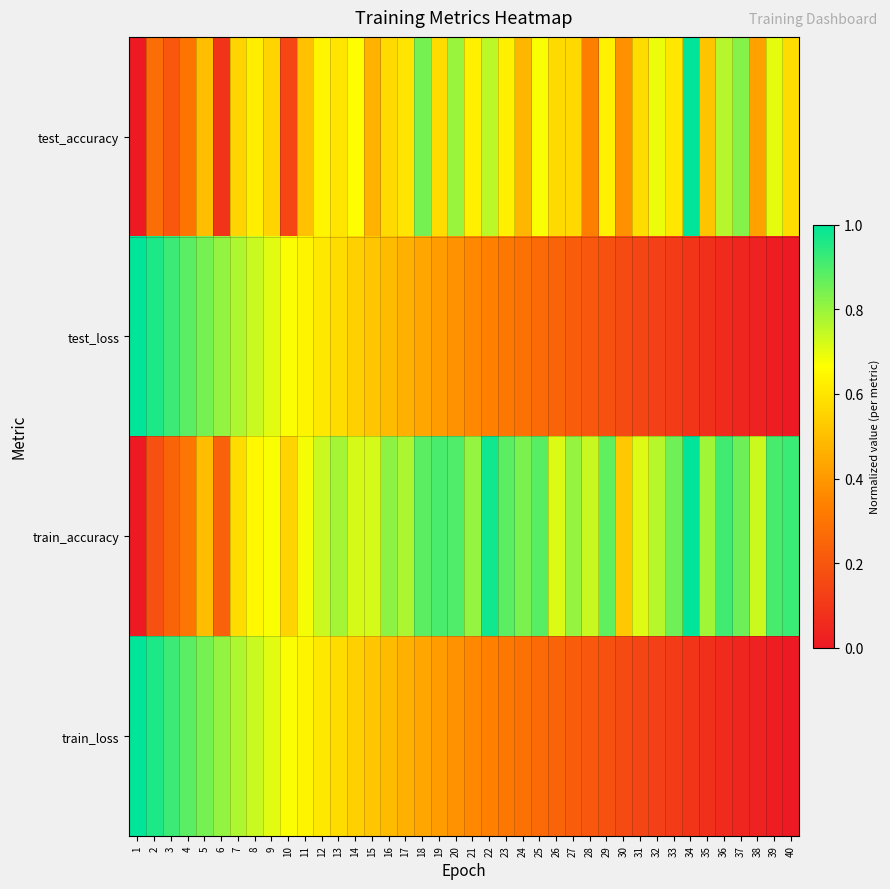

Which series has the largest range (max minus min)?

test_accuracy